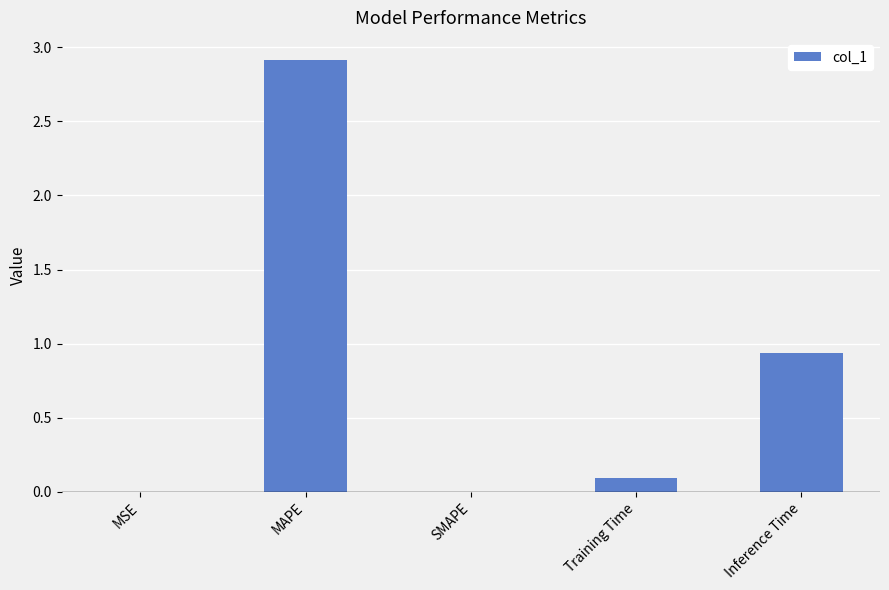

At which label is the value closest to 1?

Inference Time